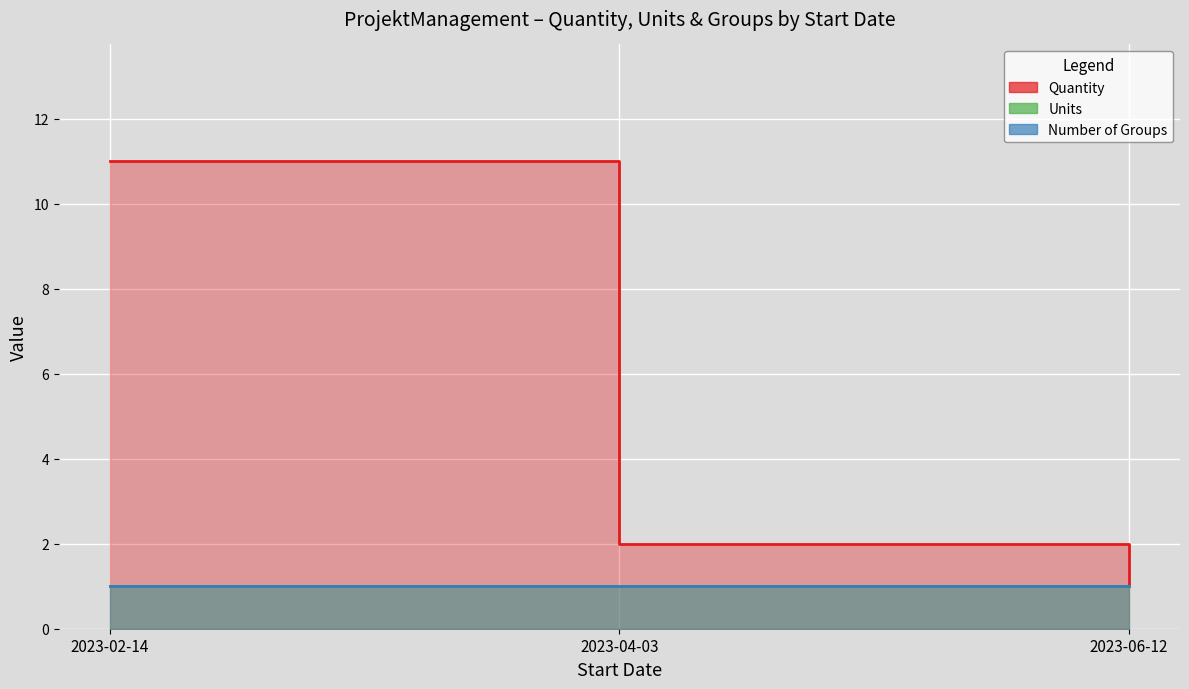

What is the label of the 3rd point from the left?

2023-06-12